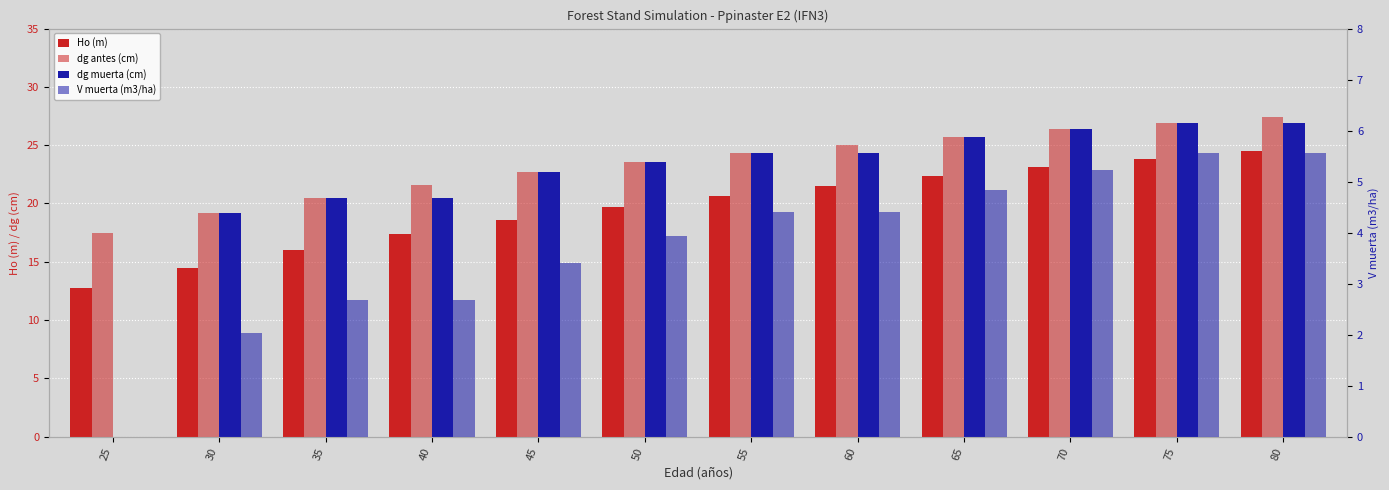

What is the difference between the maximum and minimum values in the Ho (m) series?

11.7